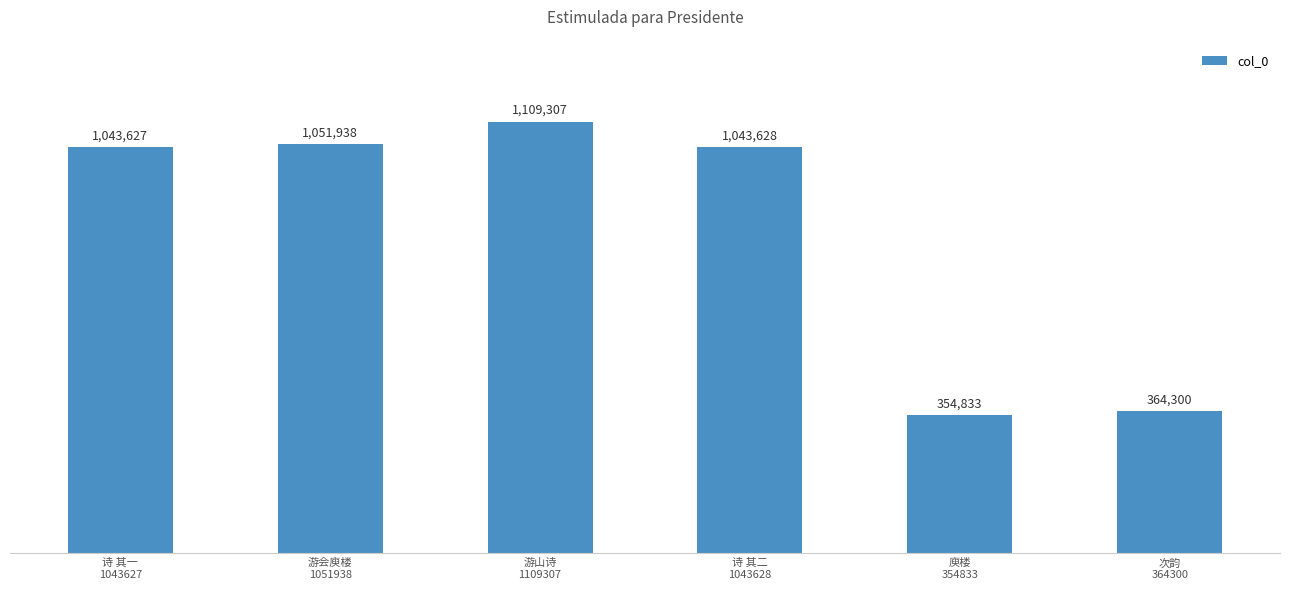

What is the label of the 5th bar from the left?

庾楼
354833